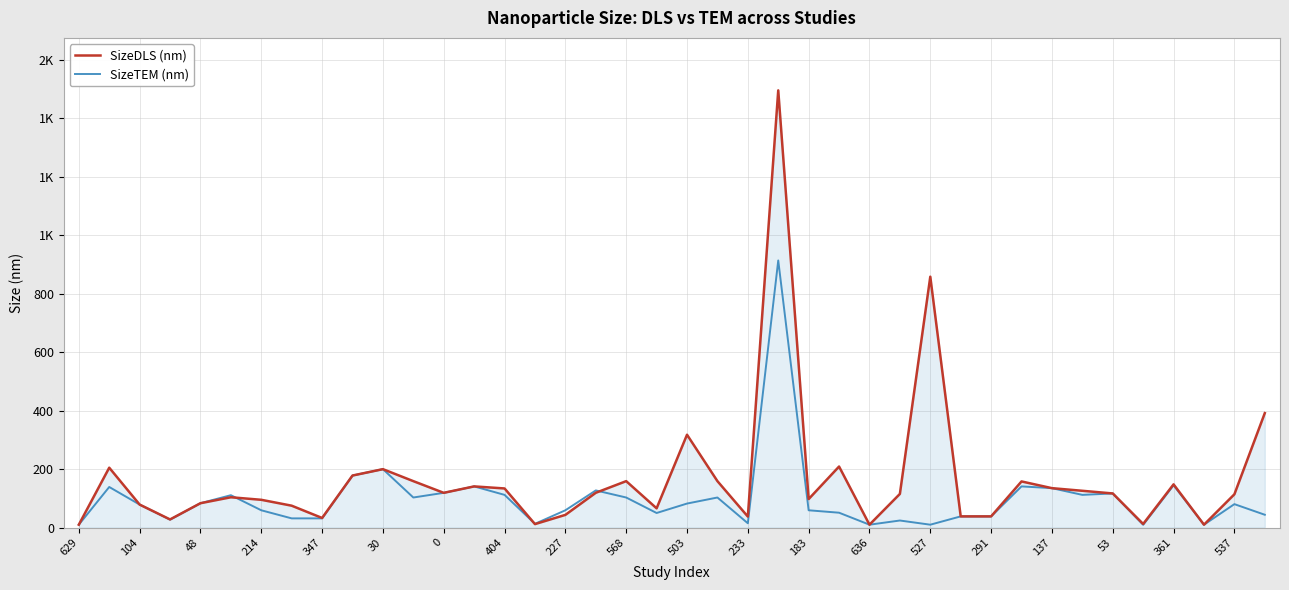

At how many categories does at least one series exceed 669?

2